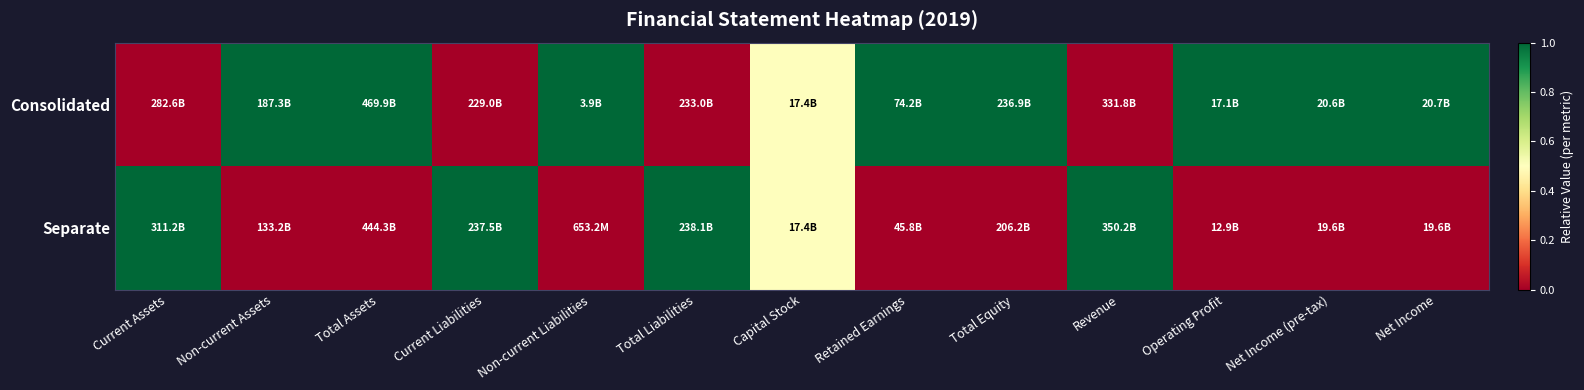

Reading right to left, what are all the values shown in this chart?

Consolidated: Net Income=1.0	Net Income (pre-tax)=1.0	Operating Profit=1.0	Revenue=0.0	Total Equity=1.0	Retained Earnings=1.0	Capital Stock=0.5	Total Liabilities=0.0	Non-current Liabilities=1.0	Current Liabilities=0.0	Total Assets=1.0	Non-current Assets=1.0	Current Assets=0.0
Separate: Net Income=0.0	Net Income (pre-tax)=0.0	Operating Profit=0.0	Revenue=1.0	Total Equity=0.0	Retained Earnings=0.0	Capital Stock=0.5	Total Liabilities=1.0	Non-current Liabilities=0.0	Current Liabilities=1.0	Total Assets=0.0	Non-current Assets=0.0	Current Assets=1.0